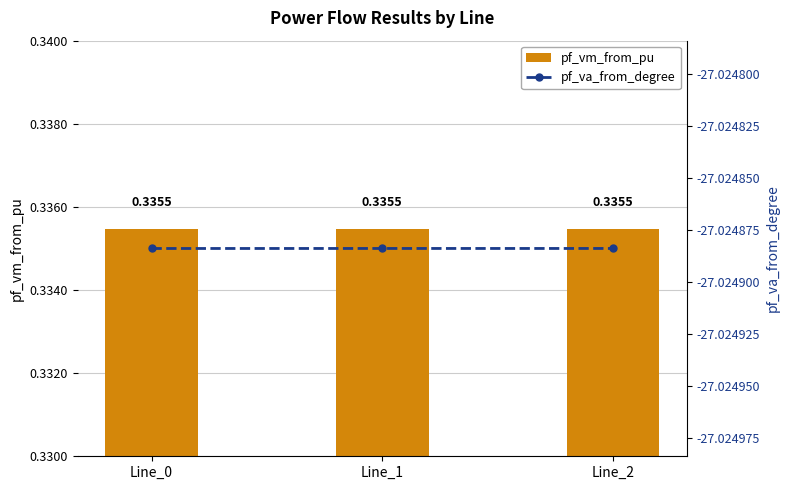

How many distinct data groups are displayed?

2